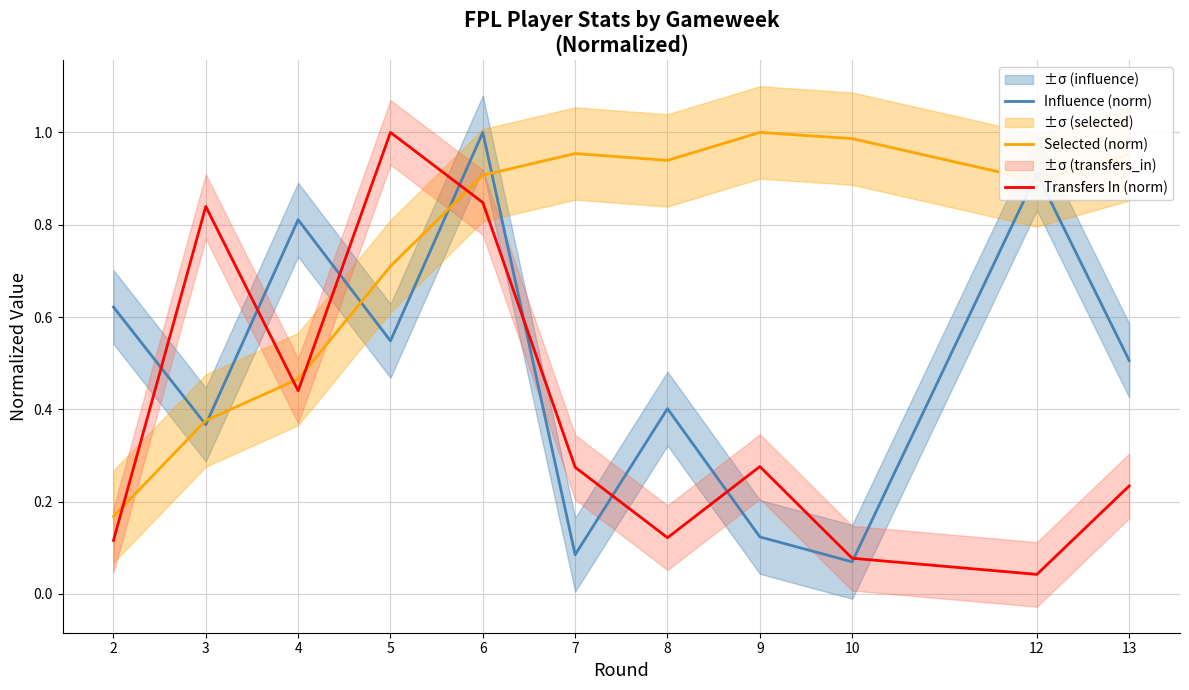

What is the average value of the Selected (norm) series?

0.8